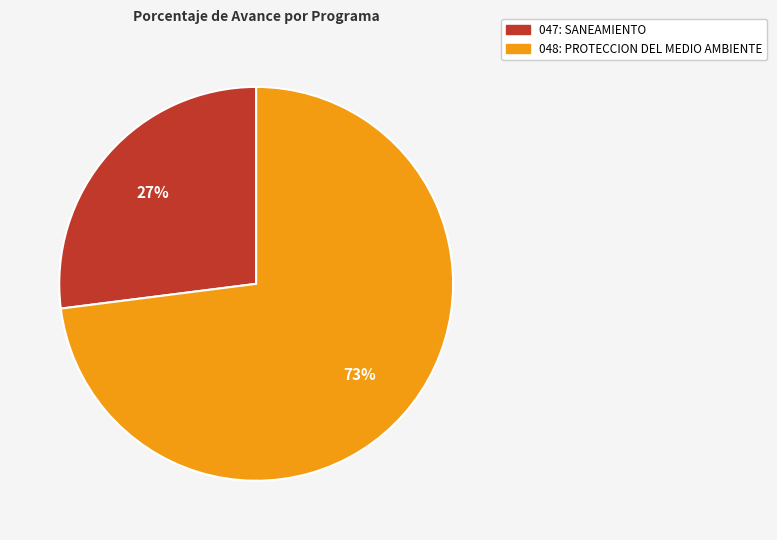

What is the smallest slice in the pie chart?

047: SANEAMIENTO